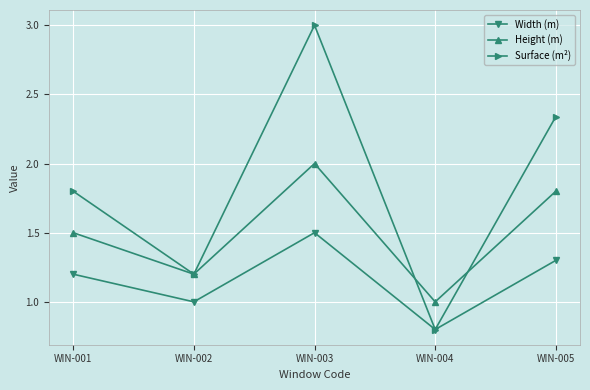

At WIN-001, list the series in order from largest to smallest.

Surface (m²), Height (m), Width (m)